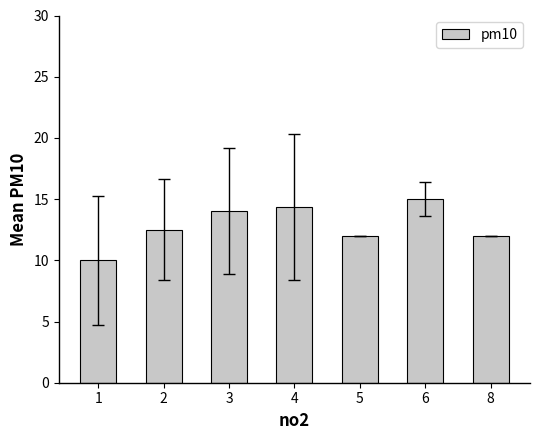

Does the chart contain stacked bars?

No